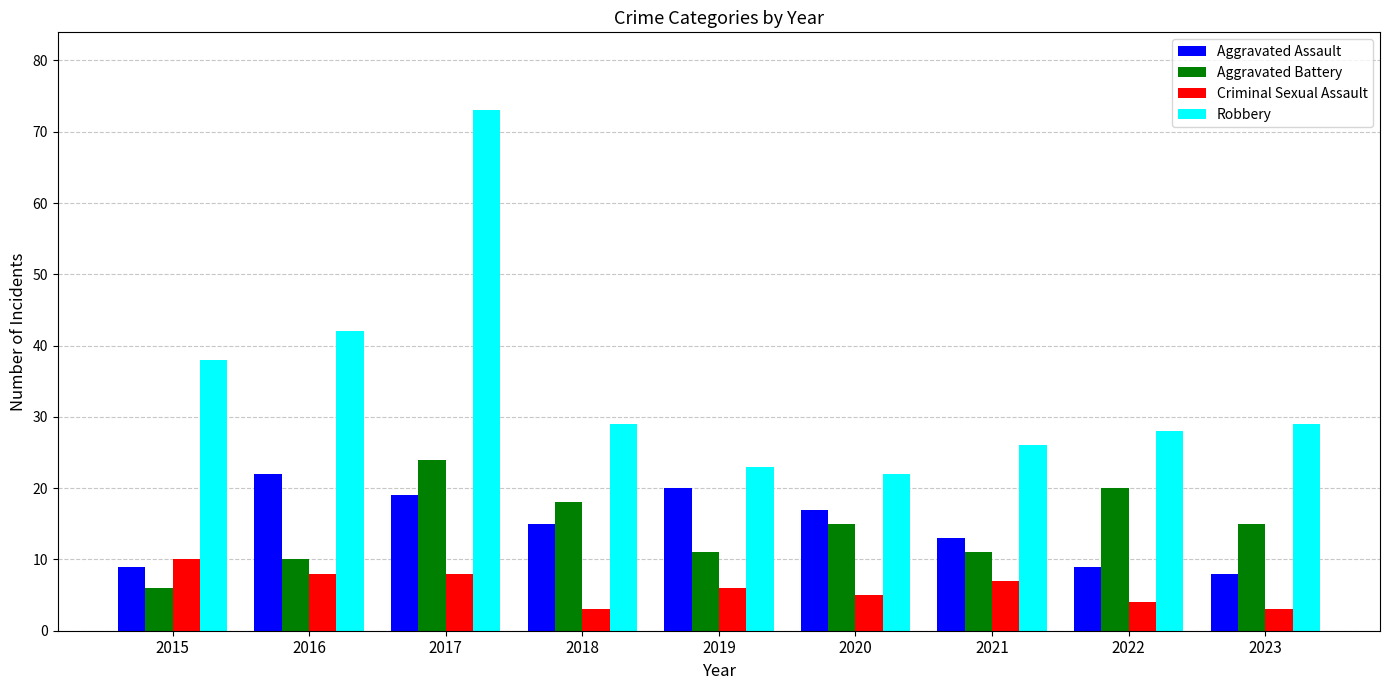

How many bars are there in total?

36